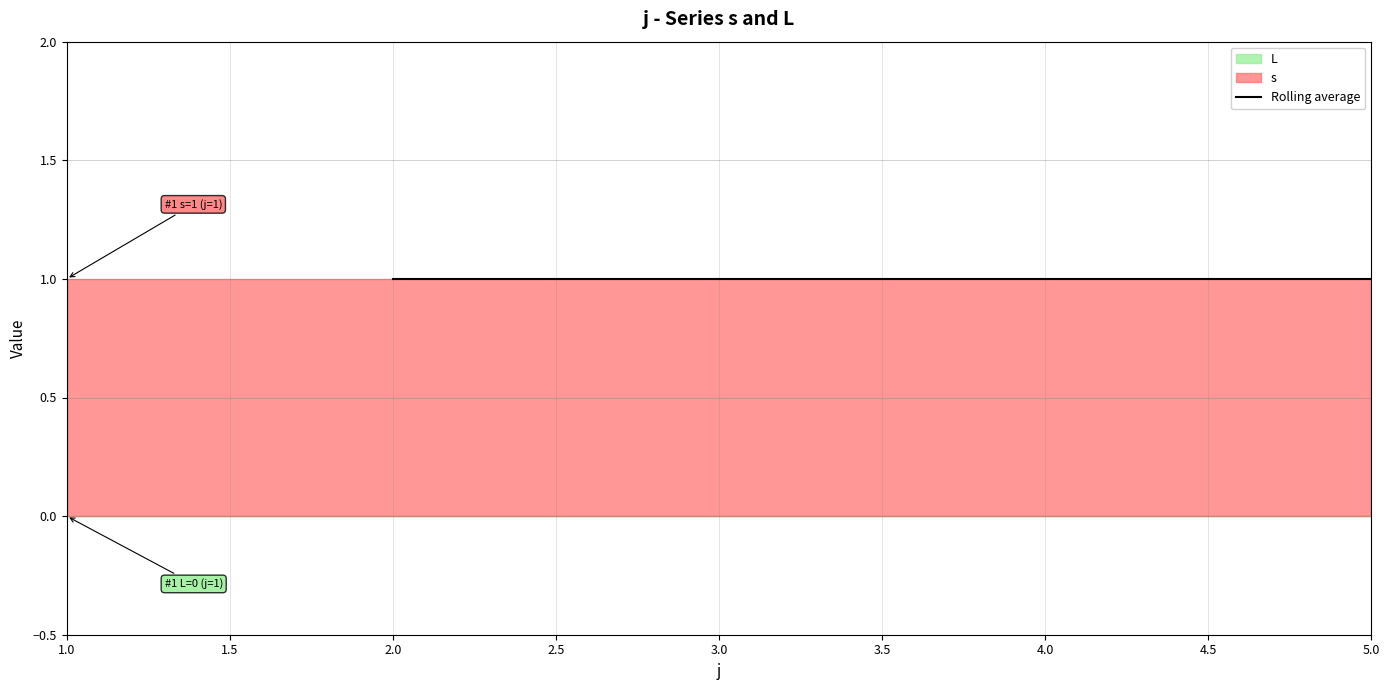

Which series has the largest total across all categories?

s